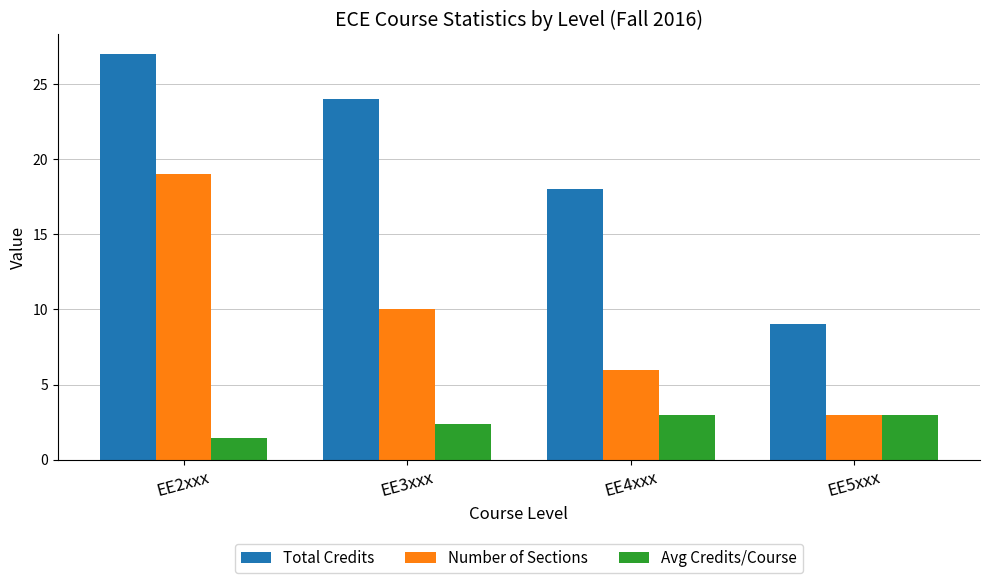

True or false: Number of Sections has a value of 3.0 at EE5xxx.

True